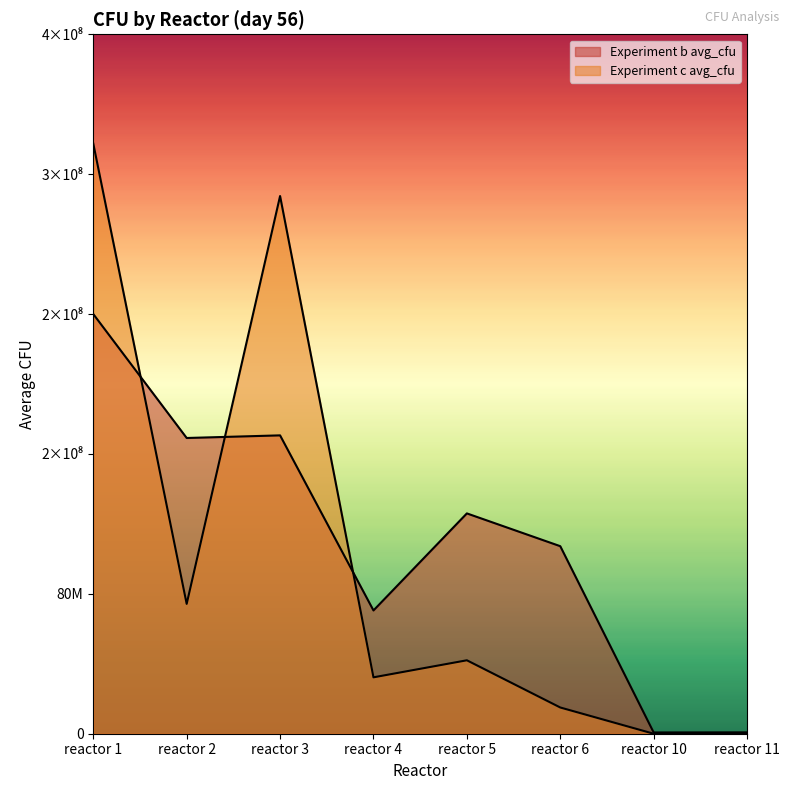

What is the difference between the Experiment c avg_cfu values at reactor 11 and reactor 3?

307500000